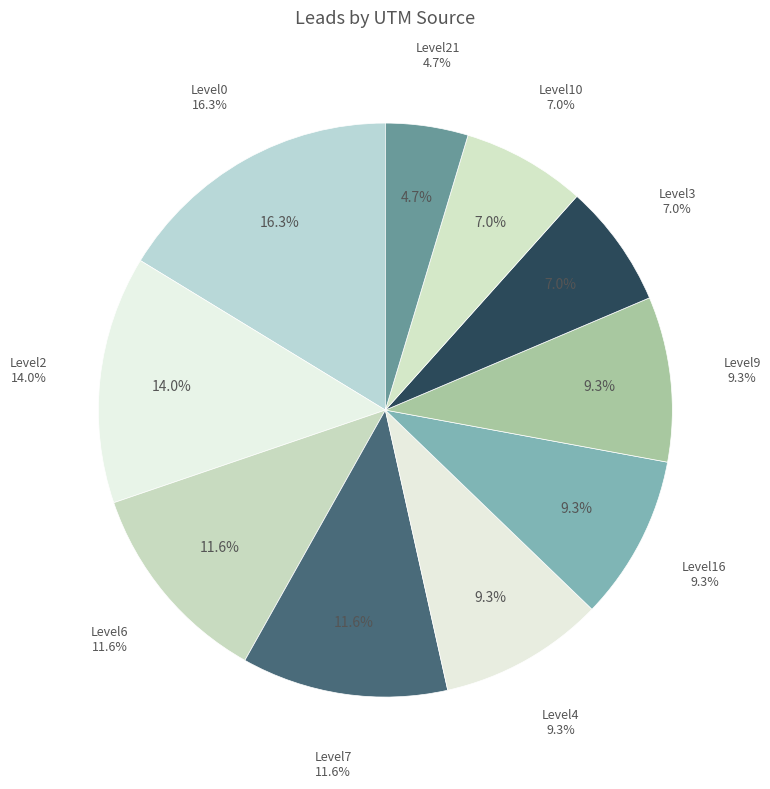

Rank the categories by value from lowest to highest.

Level21, Level3, Level10, Level4, Level16, Level9, Level6, Level7, Level2, Level0